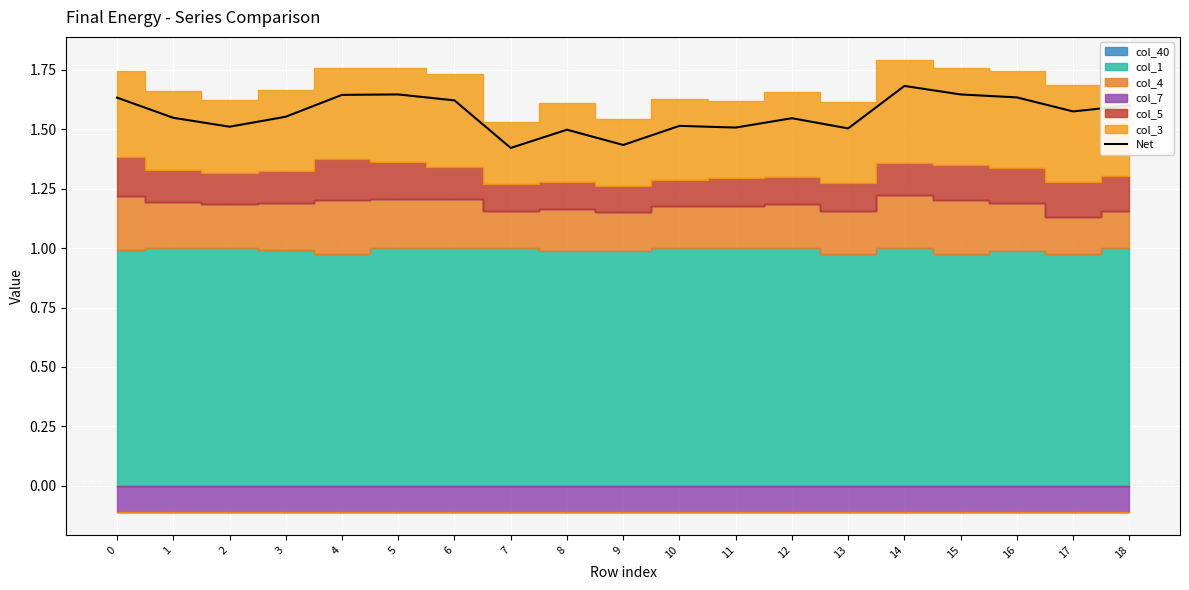

List the labels in order of value, smallest first.

7, 9, 8, 13, 11, 2, 10, 12, 1, 3, 17, 18, 6, 0, 16, 4, 5, 15, 14